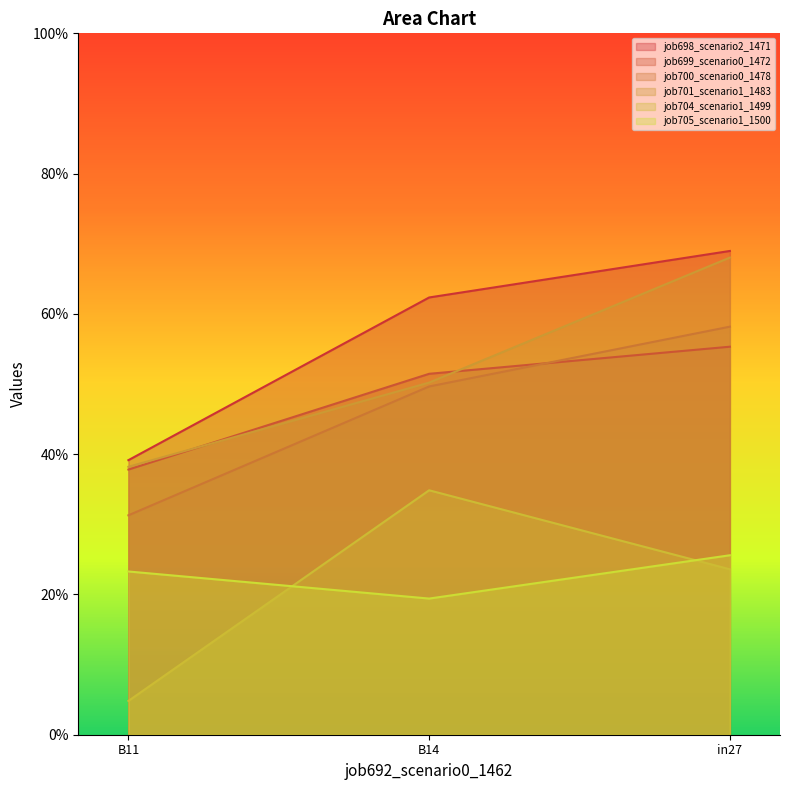

What is the sum of the job699_scenario0_1472 values at B14 and in27?

1.1